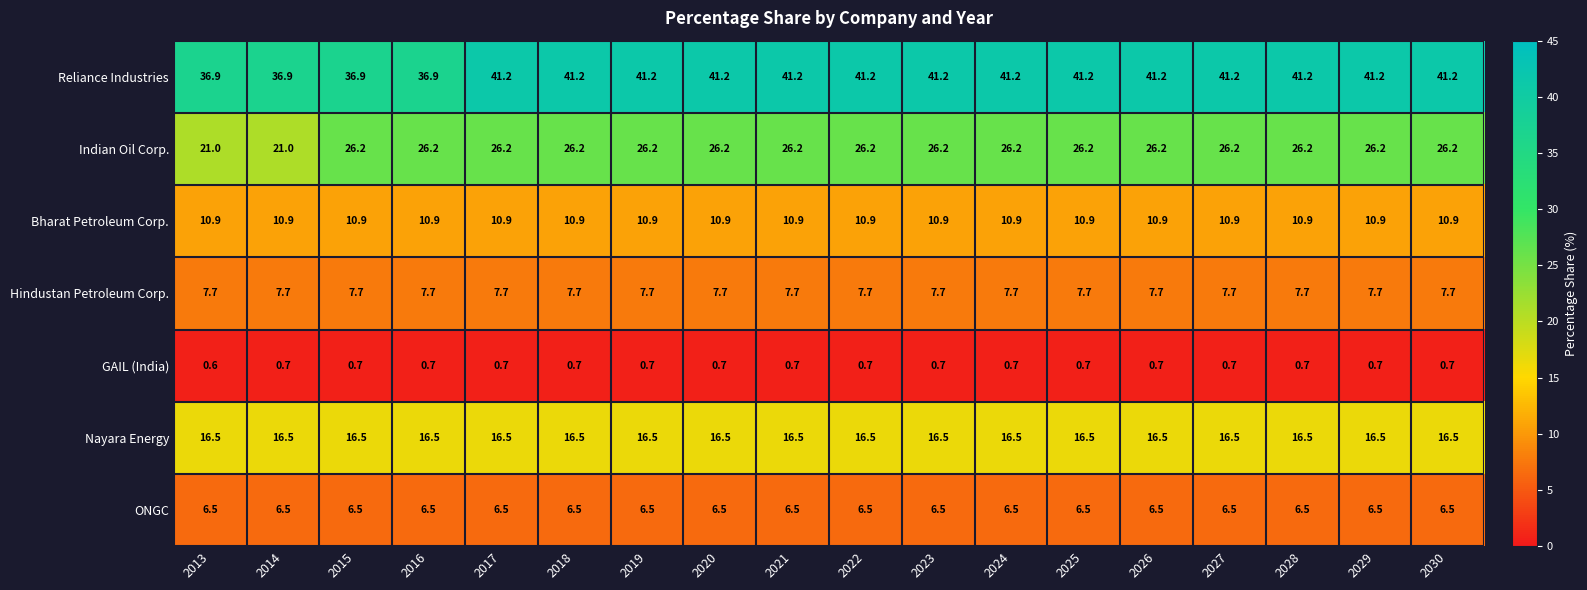

The value of Indian Oil Corp. at 2021 is 12.1. True or false?

False